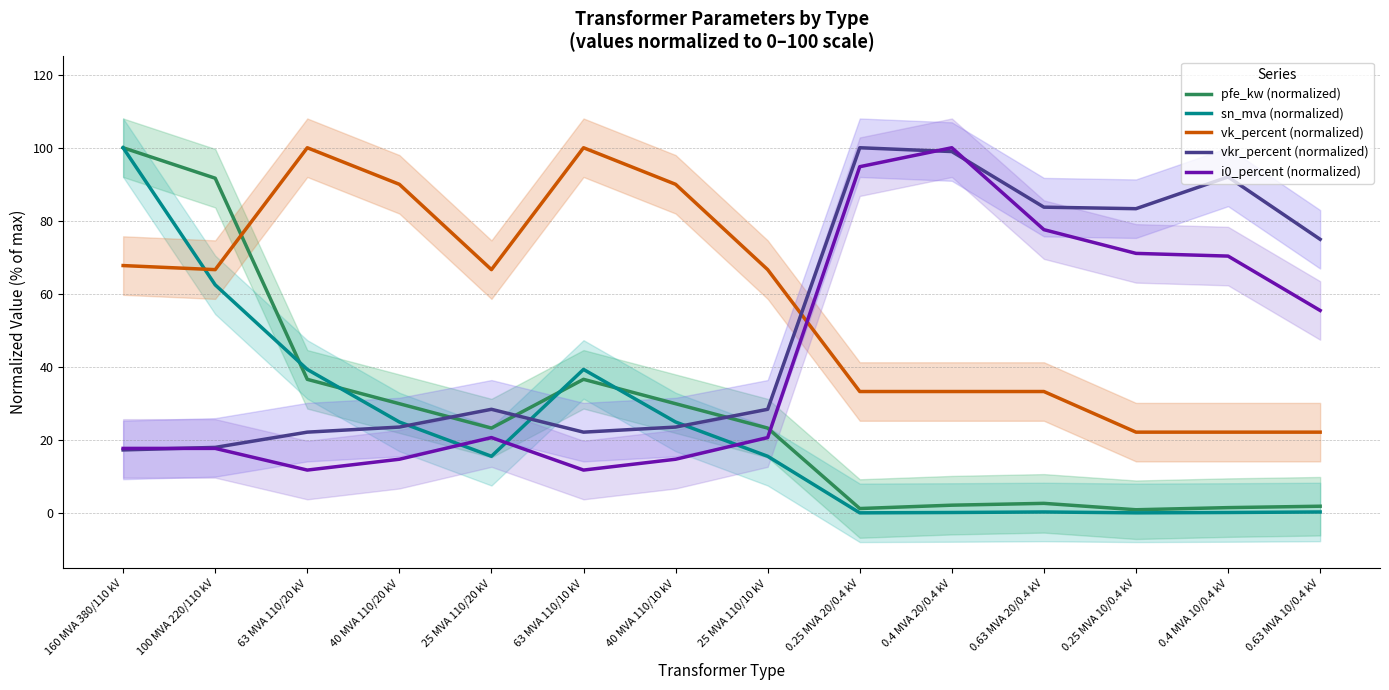

Reading right to left, extract all data points from this chart.

pfe_kw (normalized): 2.0	1.6	1.0	2.8	2.3	1.3	23.3	30.0	36.7	23.3	30.0	36.7	91.7	100.0
sn_mva (normalized): 0.4	0.2	0.2	0.4	0.2	0.2	15.6	25.0	39.4	15.6	25.0	39.4	62.5	100.0
vk_percent (normalized): 22.2	22.2	22.2	33.3	33.3	33.3	66.7	90.0	100.0	66.7	90.0	100.0	66.7	67.8
vkr_percent (normalized): 75.0	92.0	83.3	83.8	99.0	100.0	28.5	23.6	22.2	28.5	23.6	22.2	18.1	17.4
i0_percent (normalized): 55.5	70.4	71.1	77.6	100.0	94.8	20.7	14.8	11.9	20.7	14.8	11.9	17.8	17.8